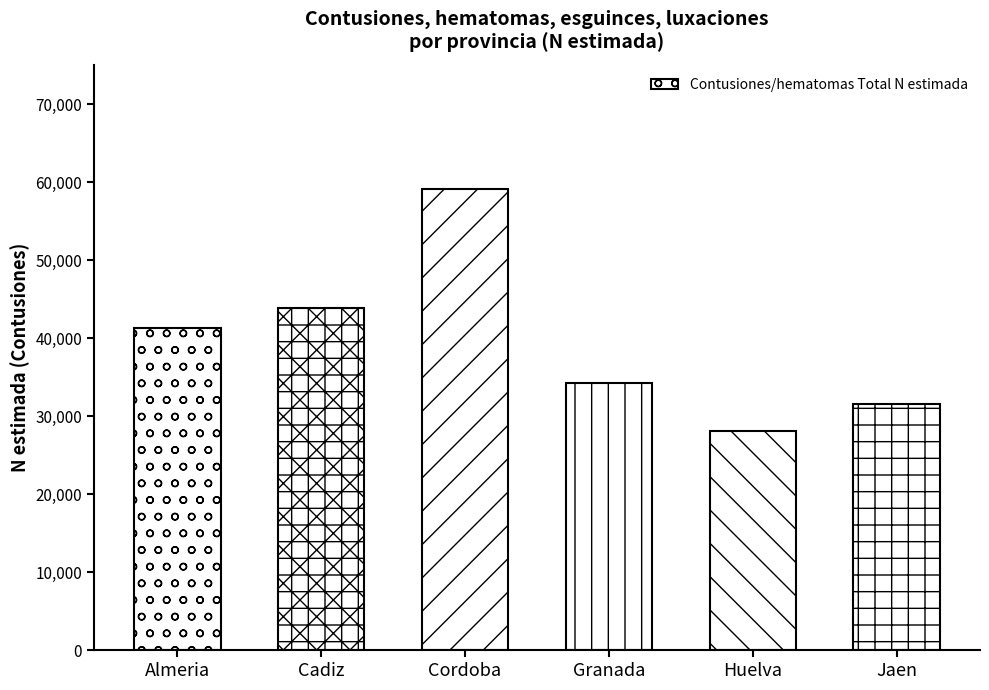

The value at Huelva is 28103. True or false?

True